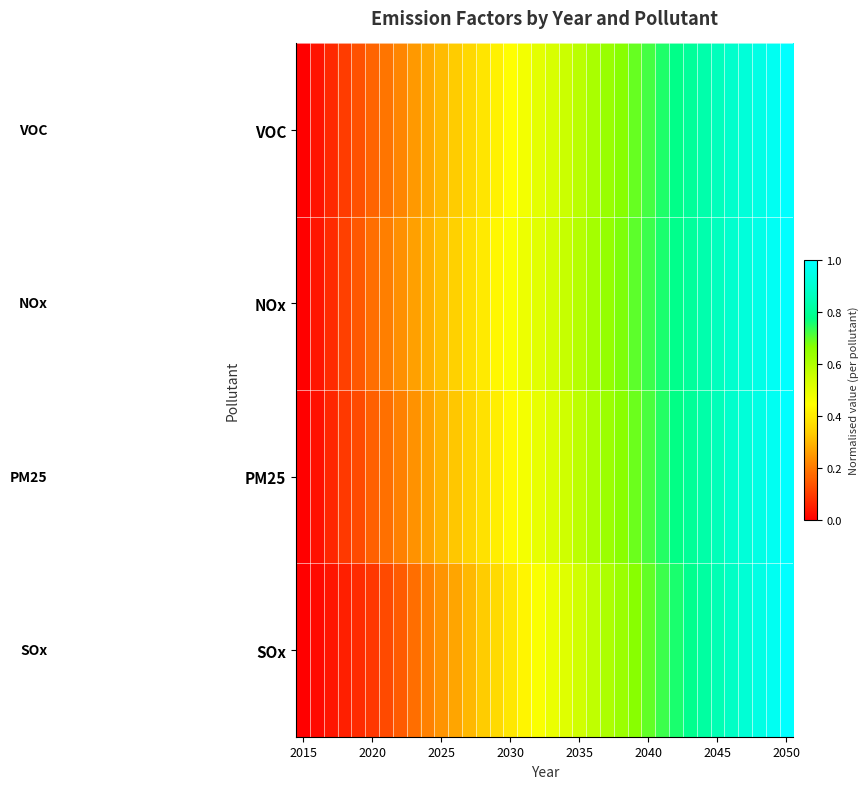

How many data points does each series have?

36